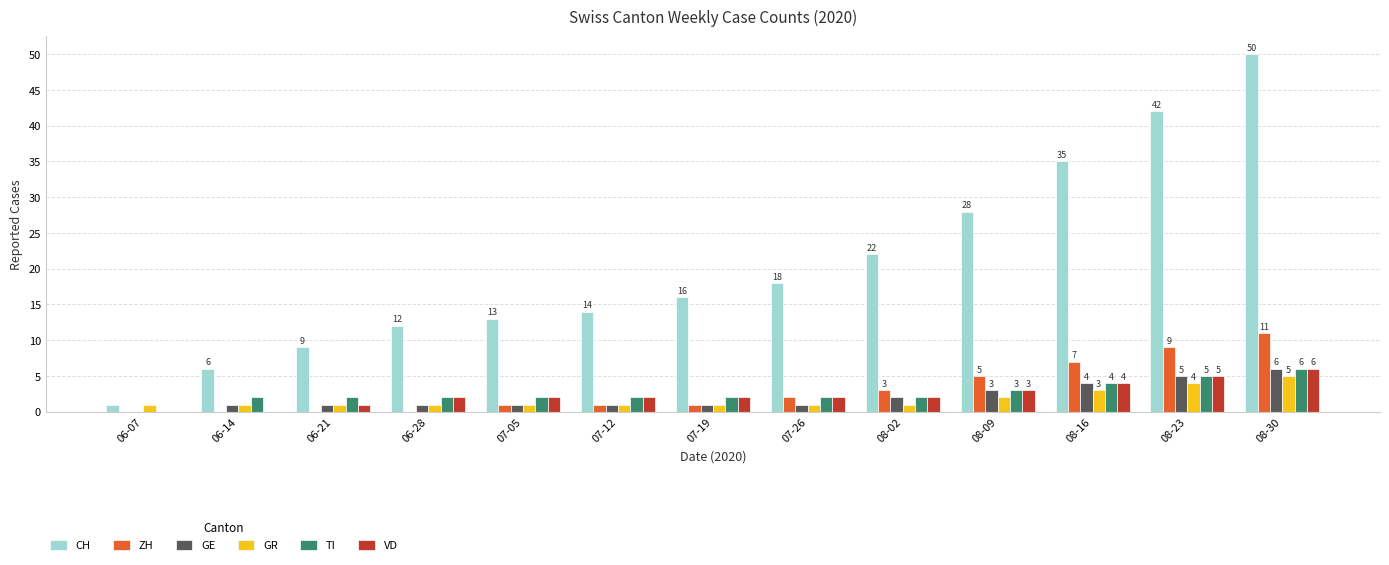

What is the sum of all GR values?

23